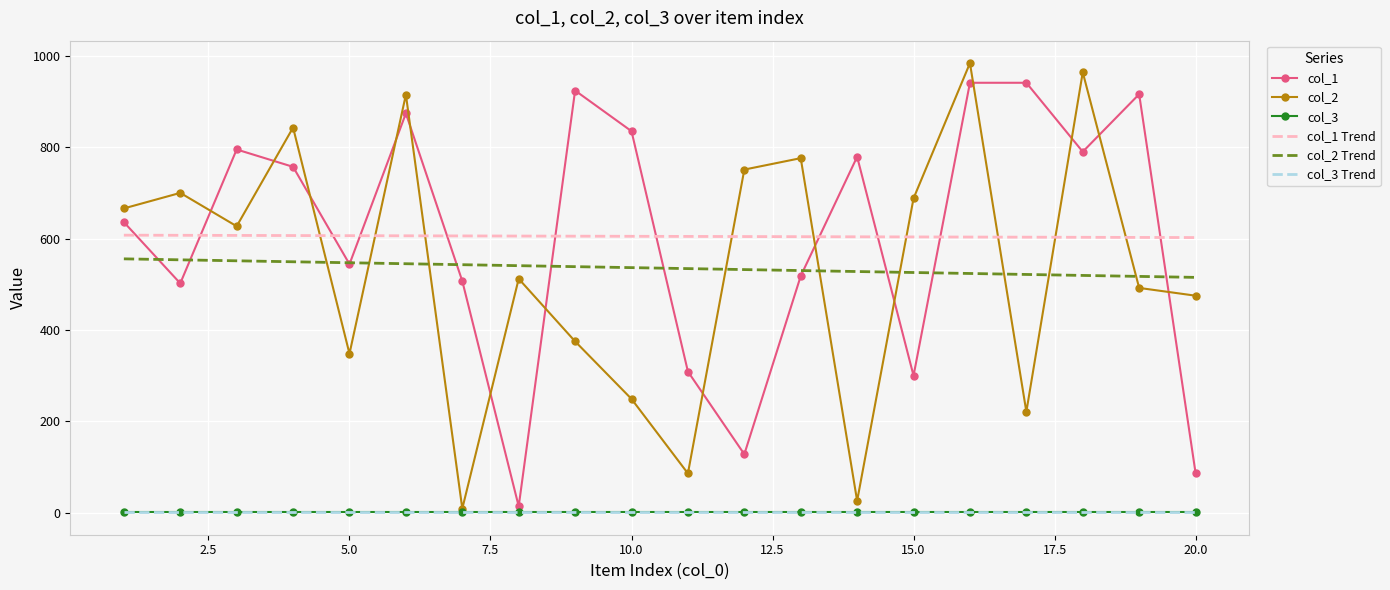

What is the minimum value for col_1 Trend?

602.2